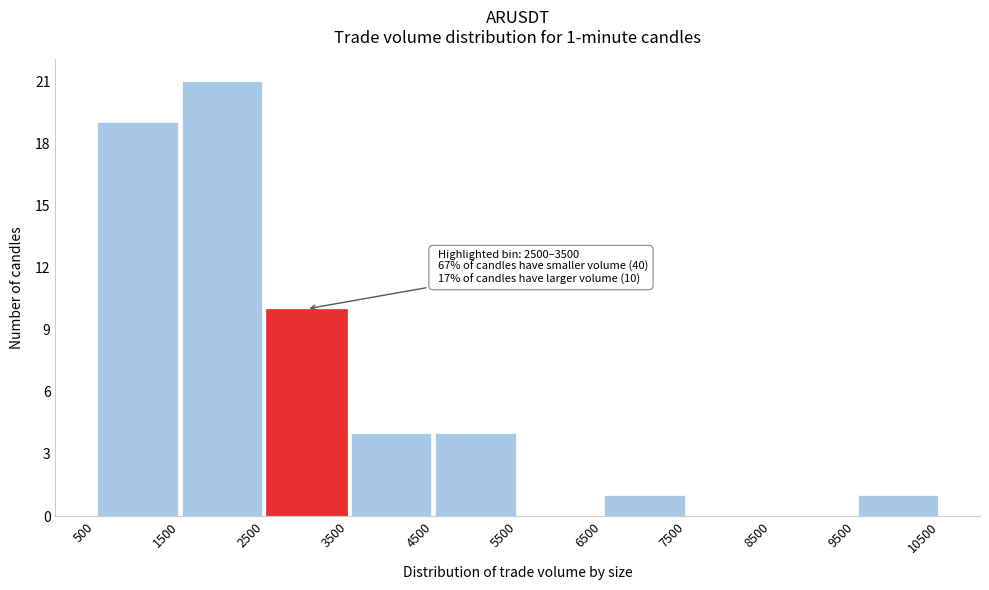

Over which range of the x-axis is the bar tallest?

1500 to 2500